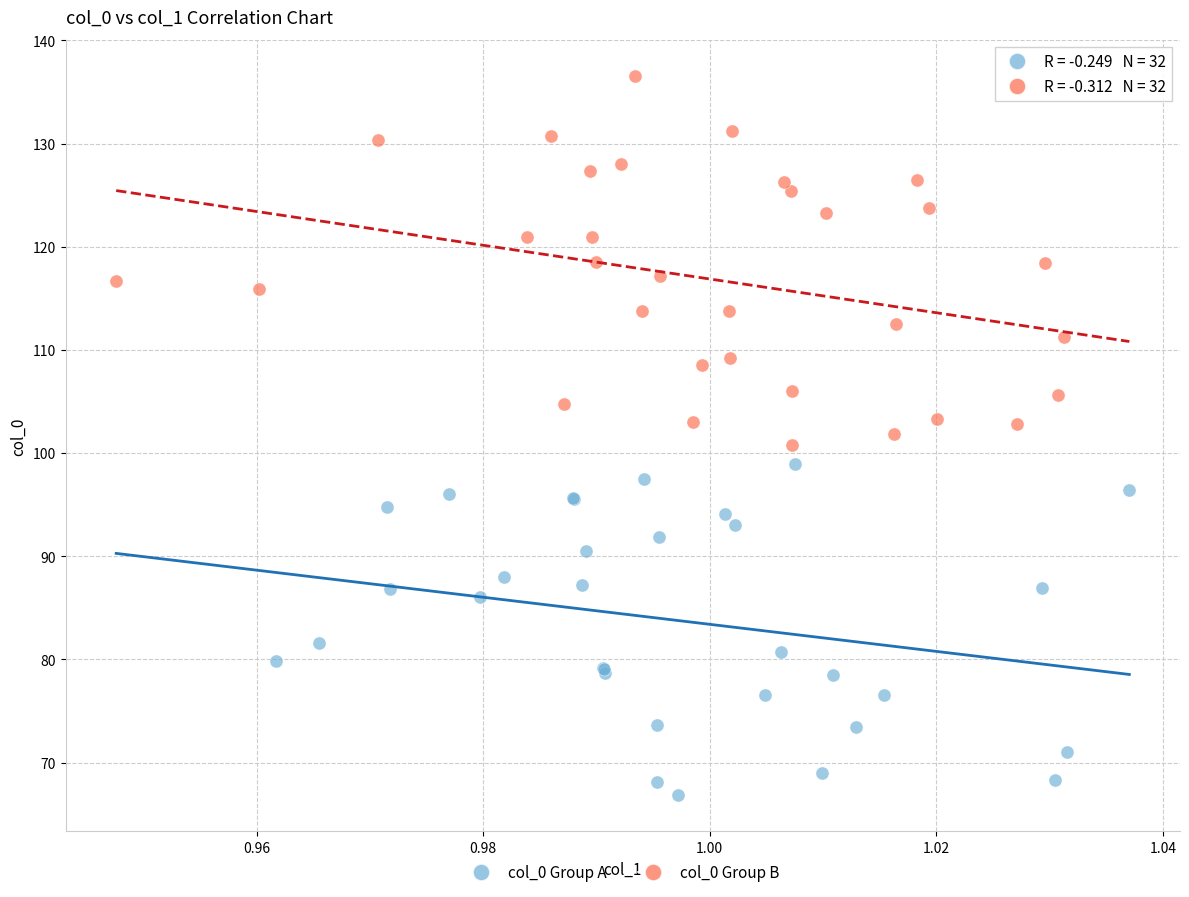

Which series has the largest Y range (max minus min)?

col_0 Group B